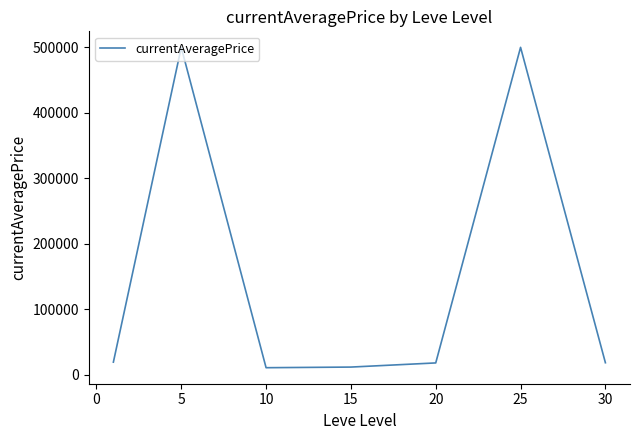

How many lines are shown in the chart?

1